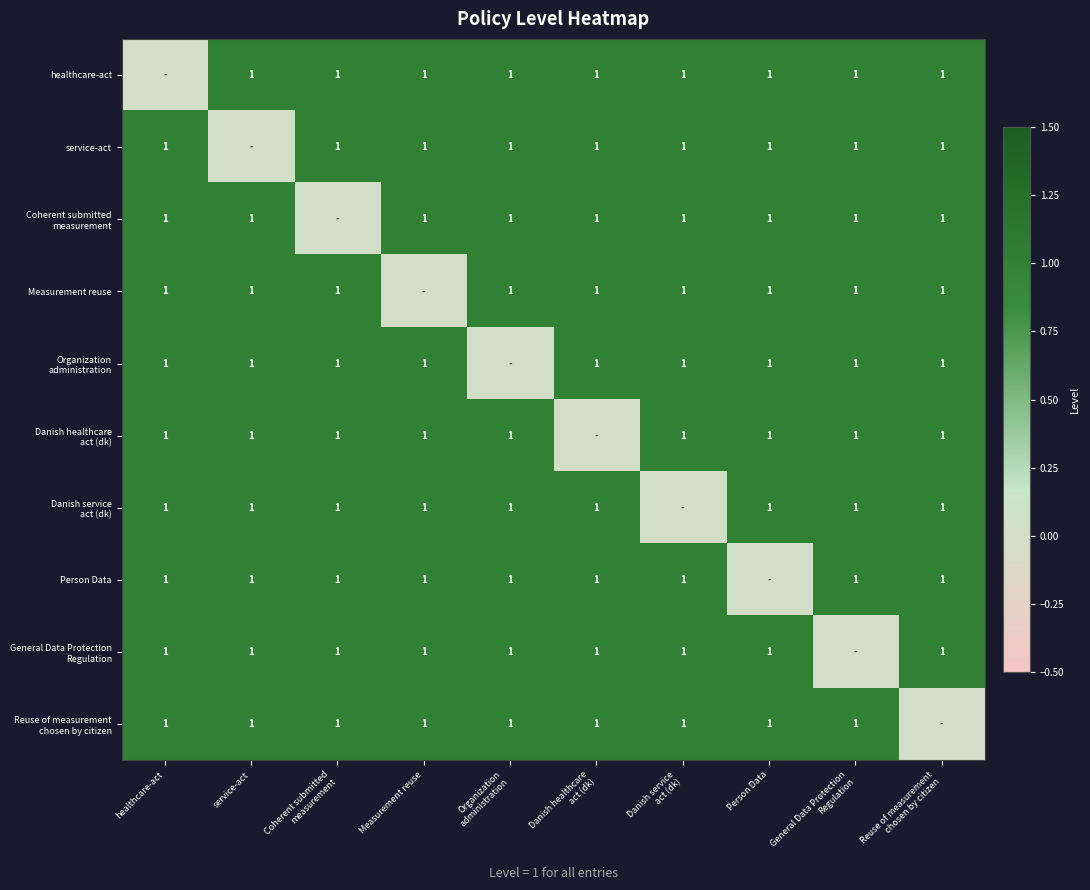

The value of service-act at healthcare-act is 1. True or false?

True